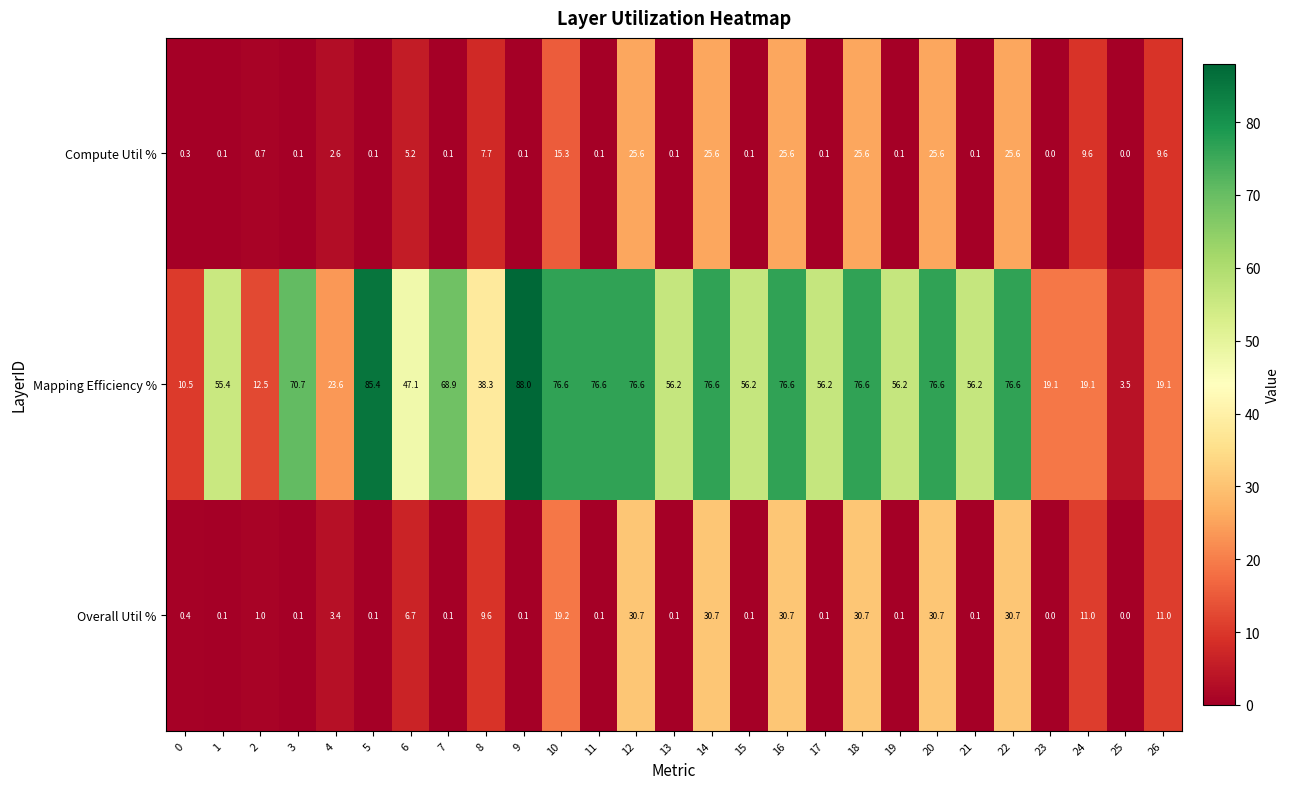

How many values in the Mapping Efficiency % series are below 56?

10